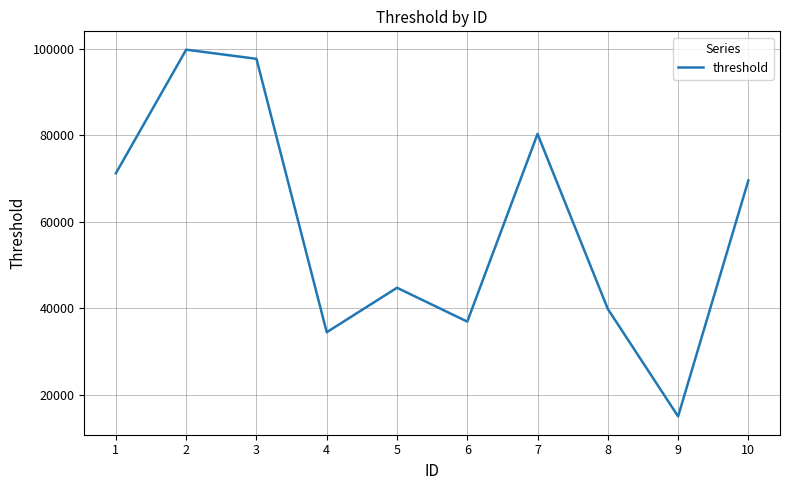

What is the difference between the second highest and minimum values?

82590